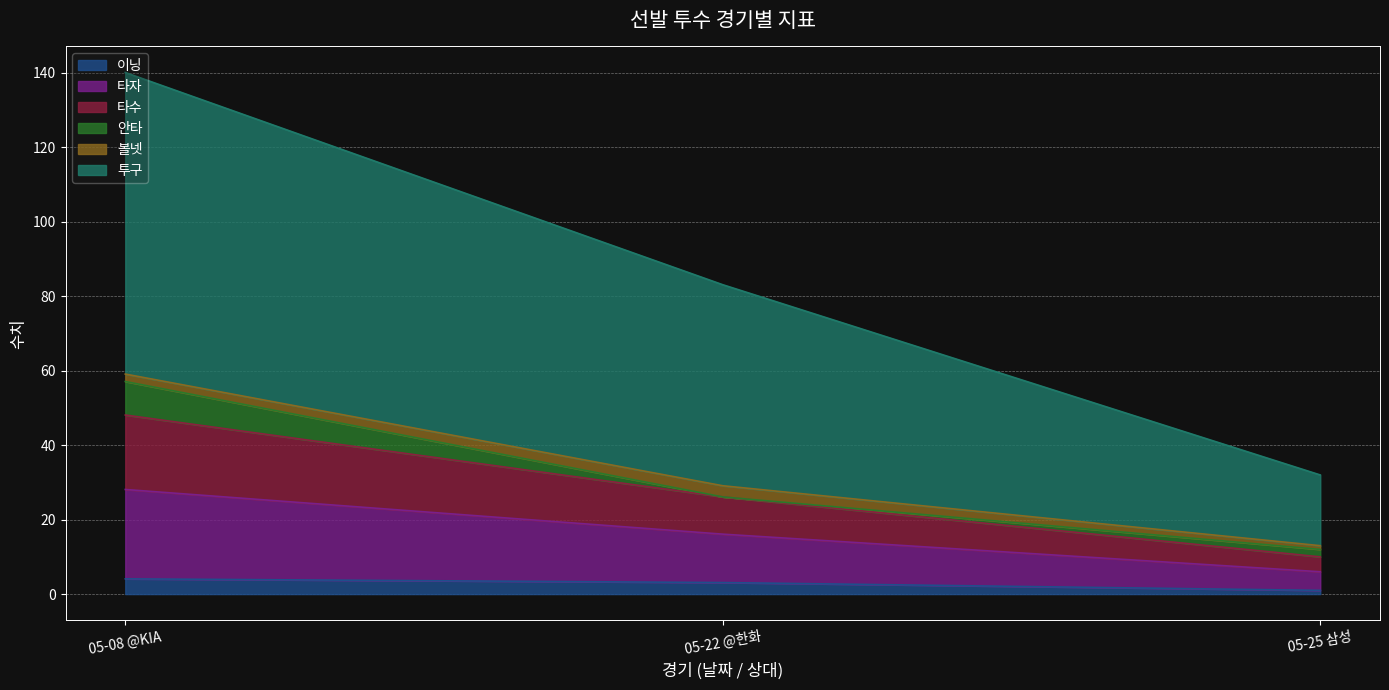

Which series has the widest spread of values?

투구